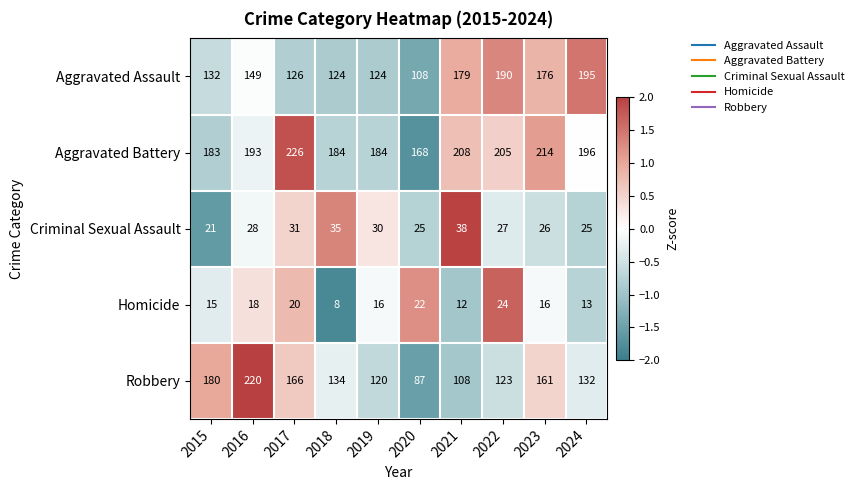

What is the sum of the Aggravated Battery values at 2022 and 2016?

398